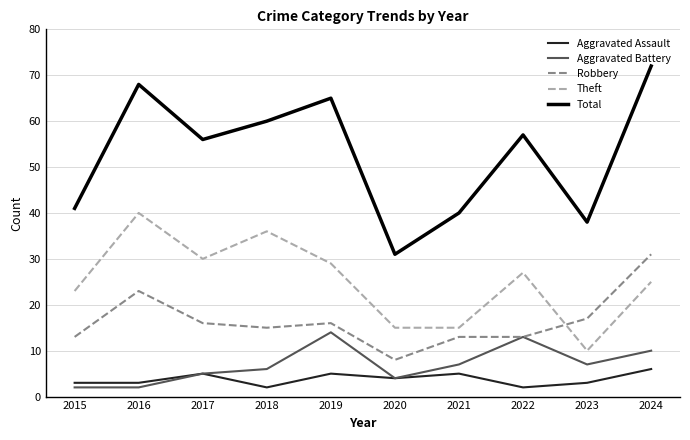

True or false: Total and Aggravated Battery intersect in this chart.

False